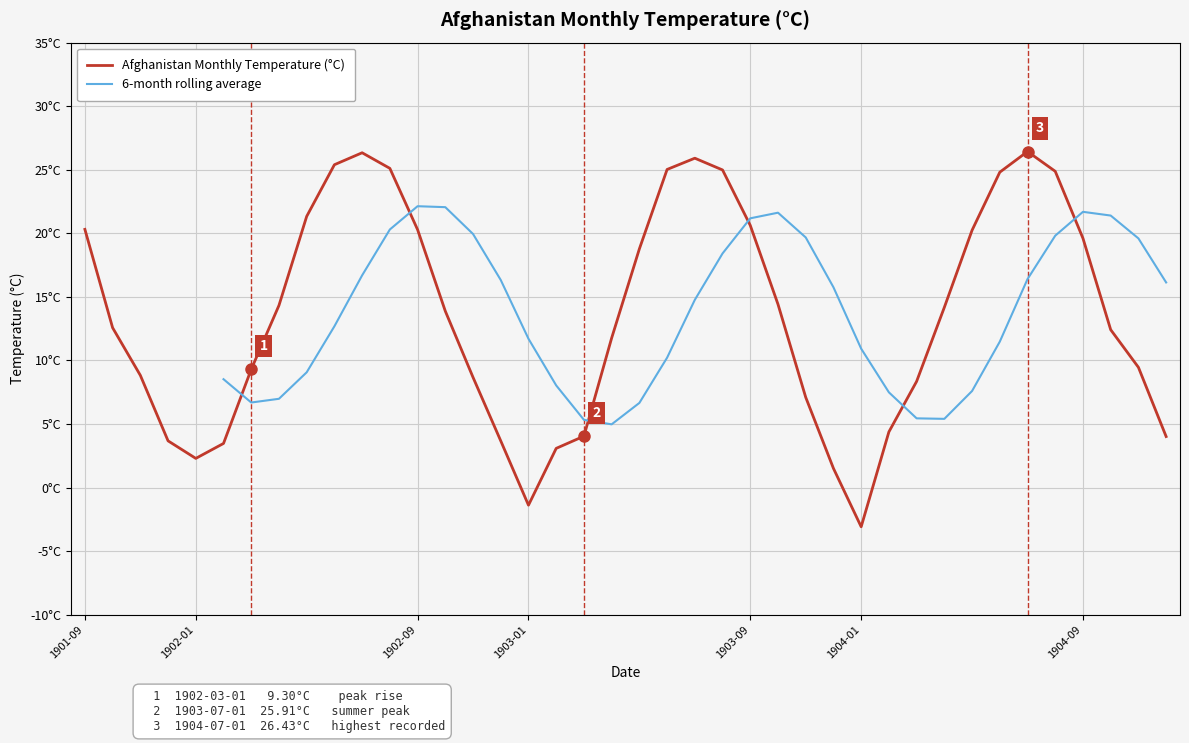

How many data points are above 13?

20